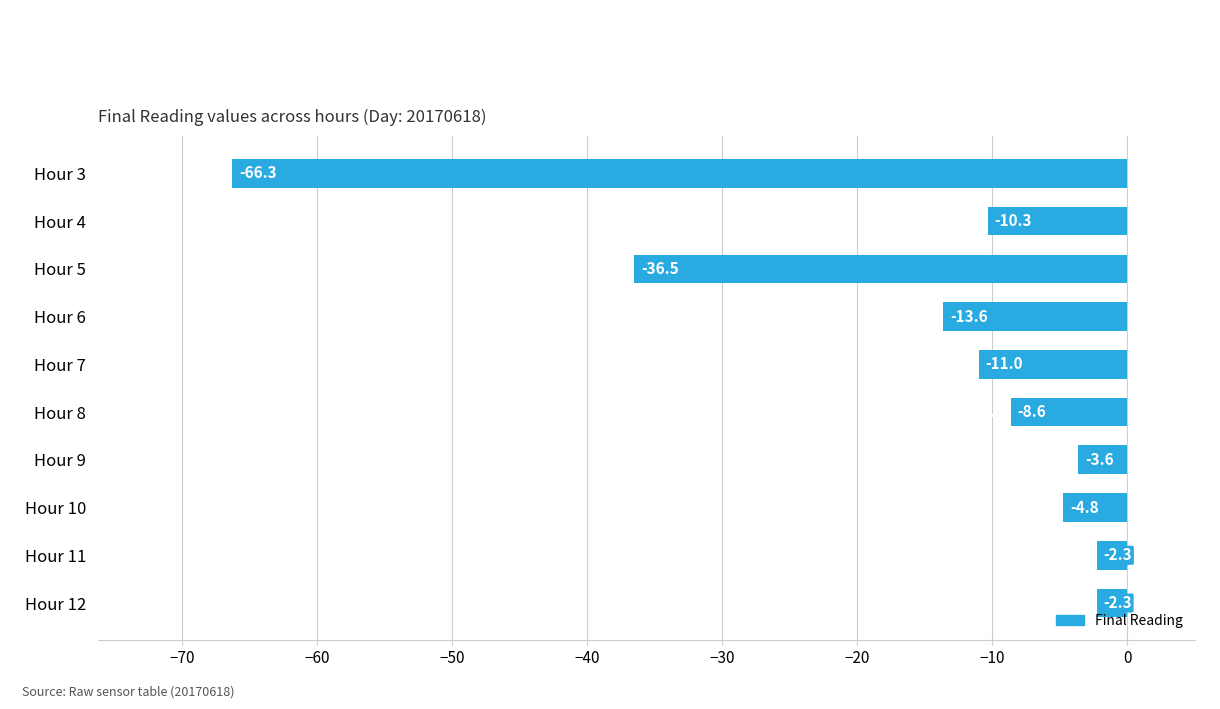

The value at Hour 4 is -10.3. True or false?

True